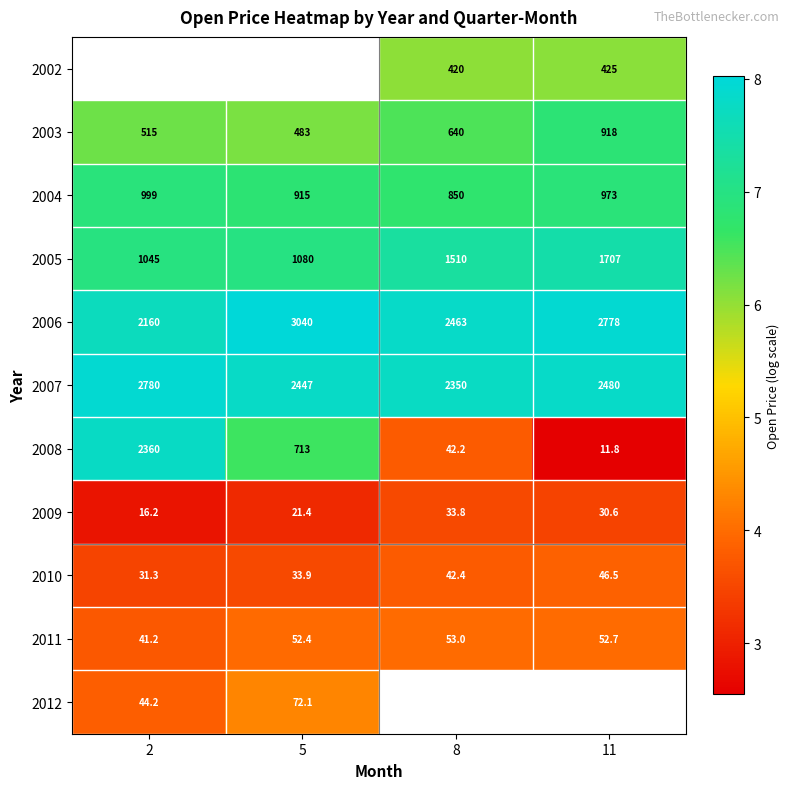

Between 5 and 8, which is larger?

8